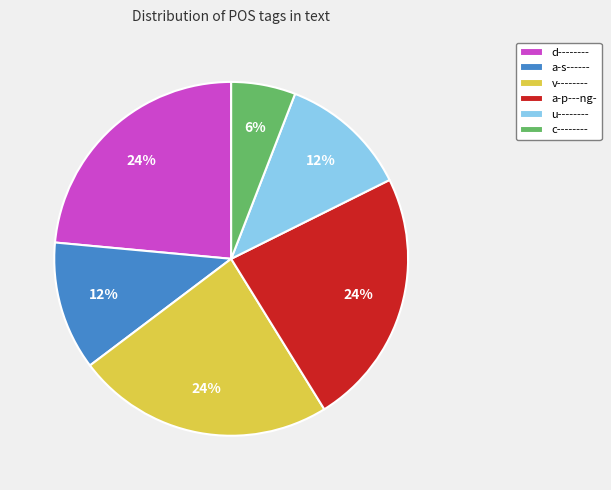

How many slices are in this pie chart?

6